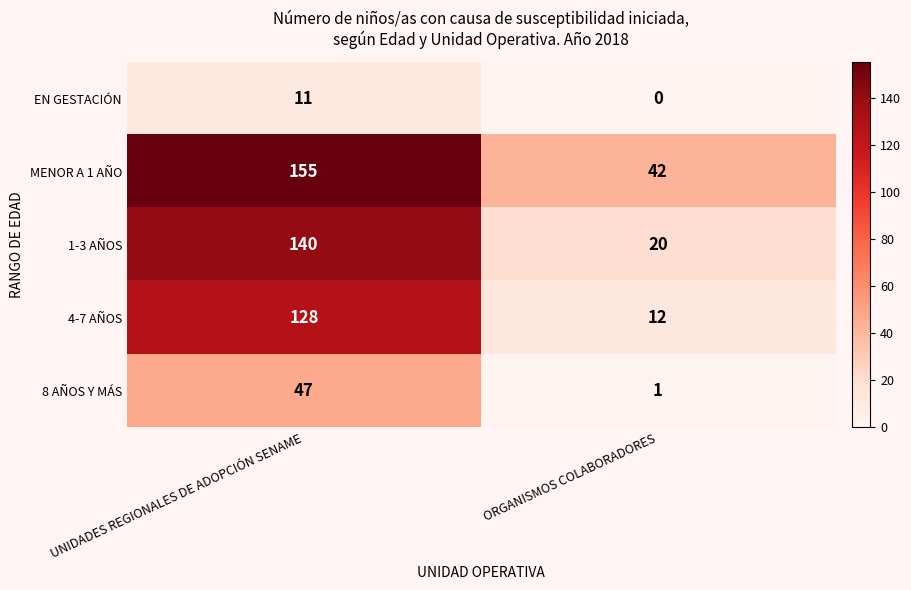

Reading left to right, extract all data points from this chart.

EN GESTACIÓN: UNIDADES REGIONALES DE ADOPCIÓN SENAME=11	ORGANISMOS COLABORADORES=0
MENOR A 1 AÑO: UNIDADES REGIONALES DE ADOPCIÓN SENAME=155	ORGANISMOS COLABORADORES=42
1-3 AÑOS: UNIDADES REGIONALES DE ADOPCIÓN SENAME=140	ORGANISMOS COLABORADORES=20
4-7 AÑOS: UNIDADES REGIONALES DE ADOPCIÓN SENAME=128	ORGANISMOS COLABORADORES=12
8 AÑOS Y MÁS: UNIDADES REGIONALES DE ADOPCIÓN SENAME=47	ORGANISMOS COLABORADORES=1